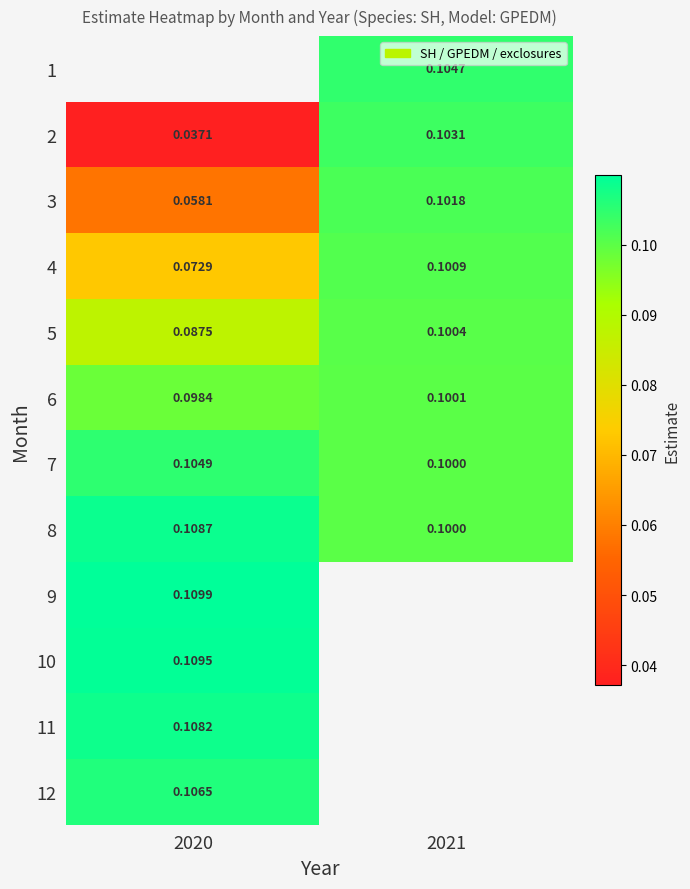

What is the average value of the 6 series?

0.1